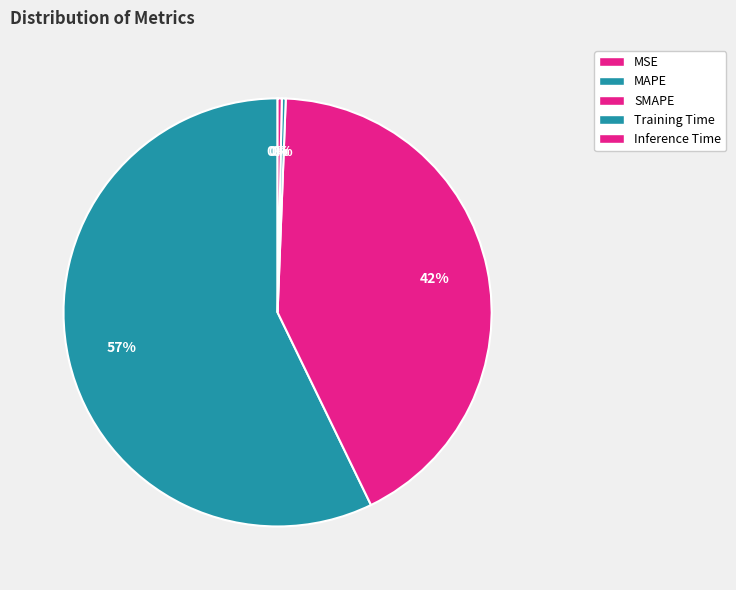

What portion of the pie excludes MAPE?

42.8%